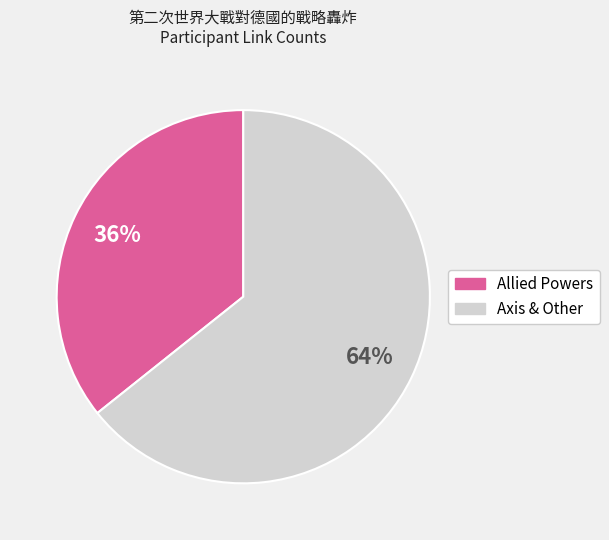

Is there any slice that represents more than half of the pie?

Yes